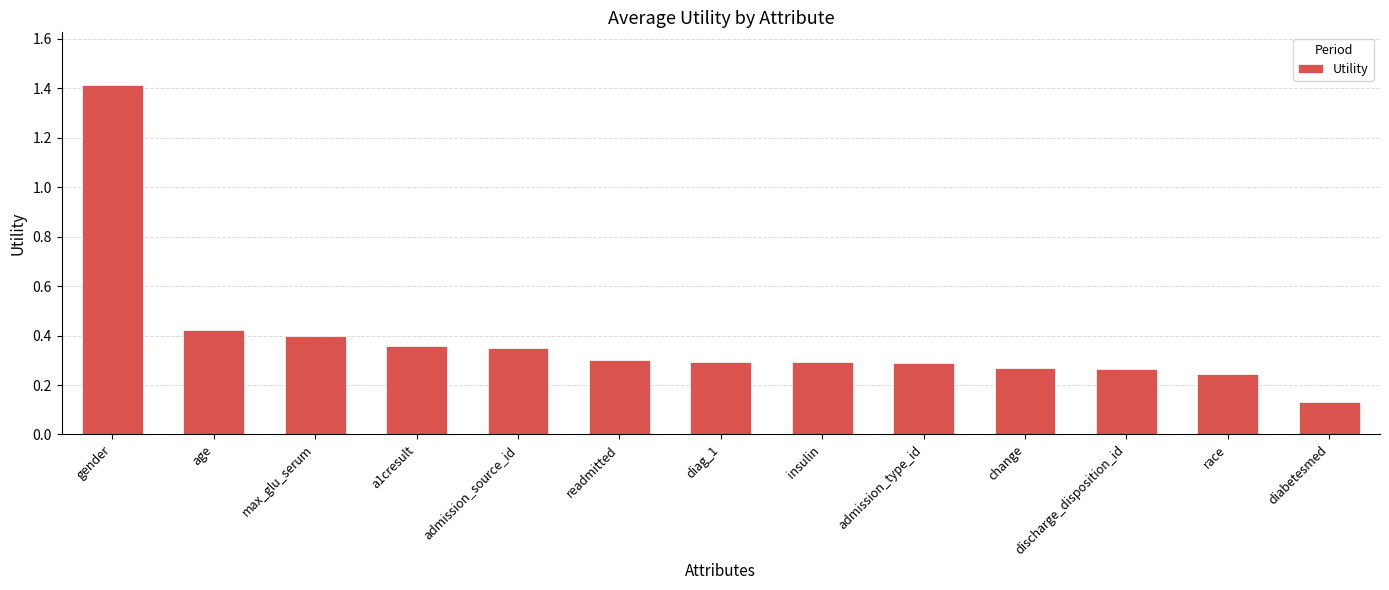

What is the label of the 9th bar from the left?

admission_type_id